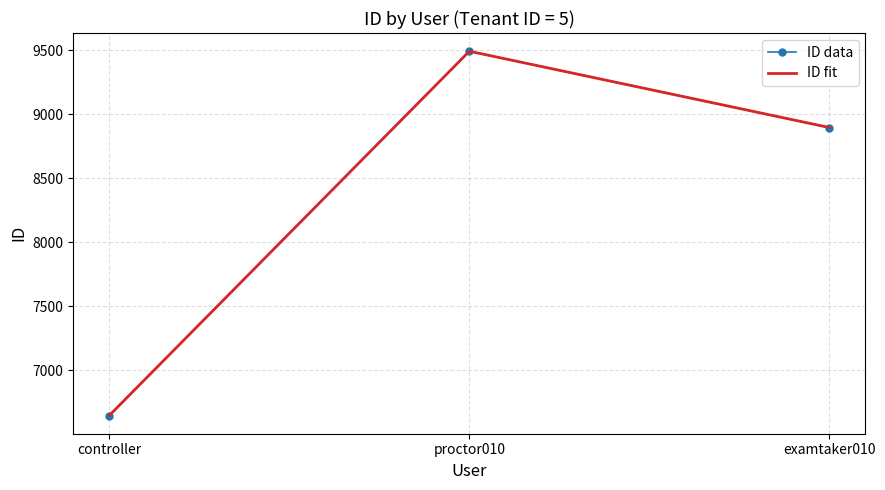

What is the difference between the ID data values at controller and proctor010?

2850